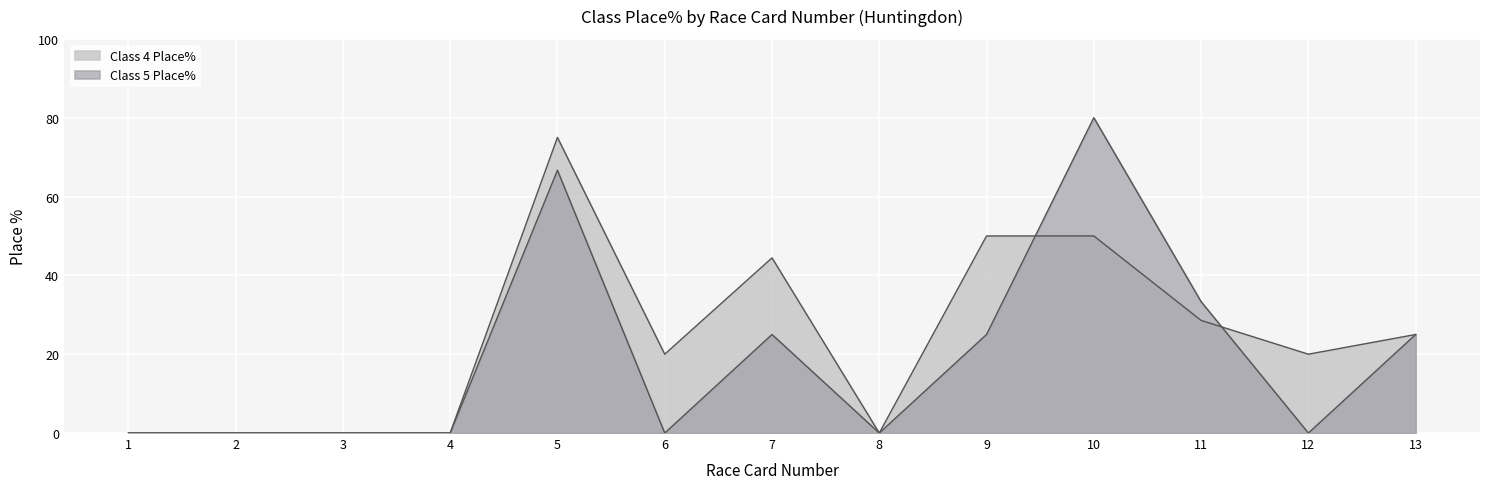

After their last crossing, which series has the higher values: Class 4 Place% or Class 5 Place%?

Class 4 Place%